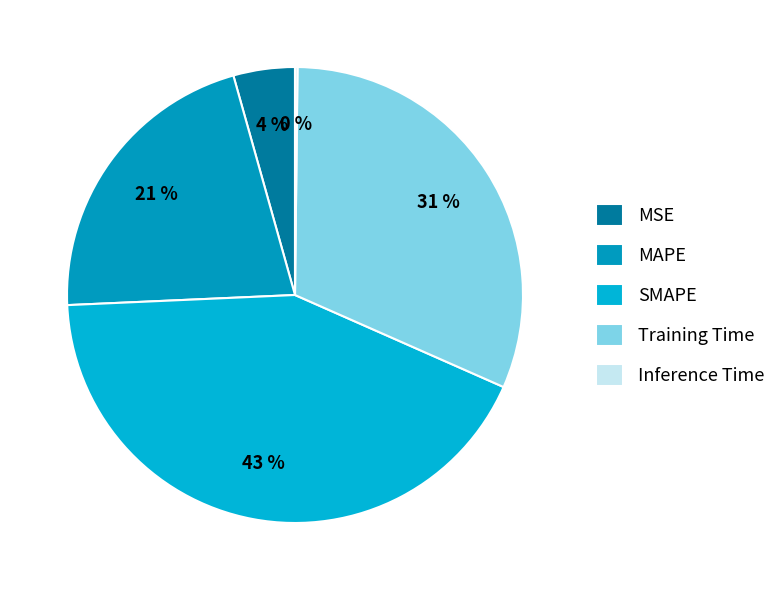

The Training Time slice represents 26% of the pie. True or false?

False